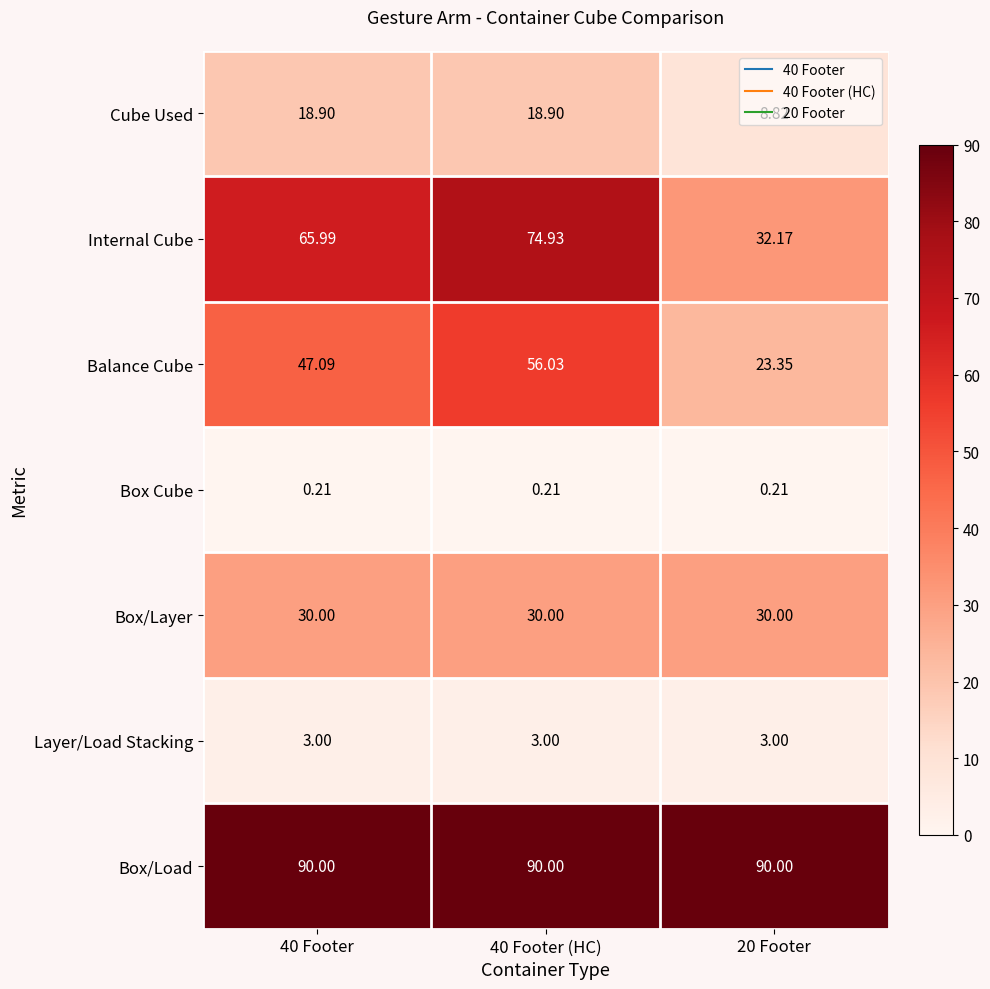

Is the value of Box Cube at 40 Footer (HC) greater than the value of Cube Used at 40 Footer (HC)?

No